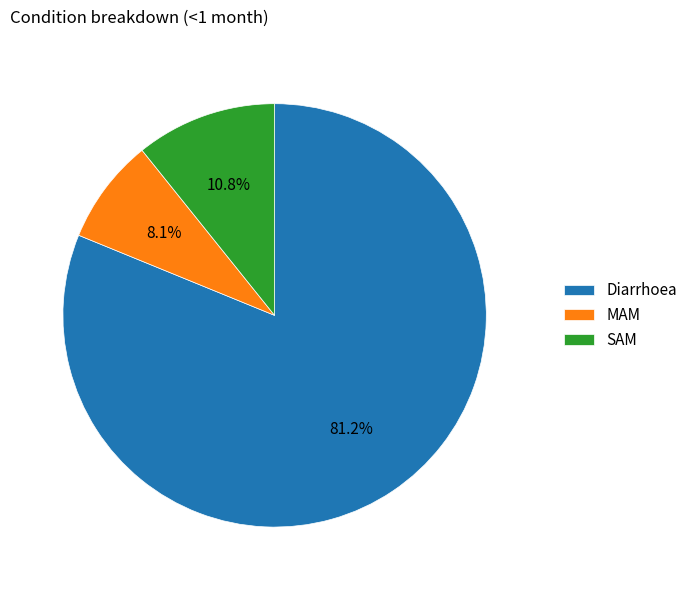

Combined, do MAM and Diarrhoea account for over 50%?

Yes